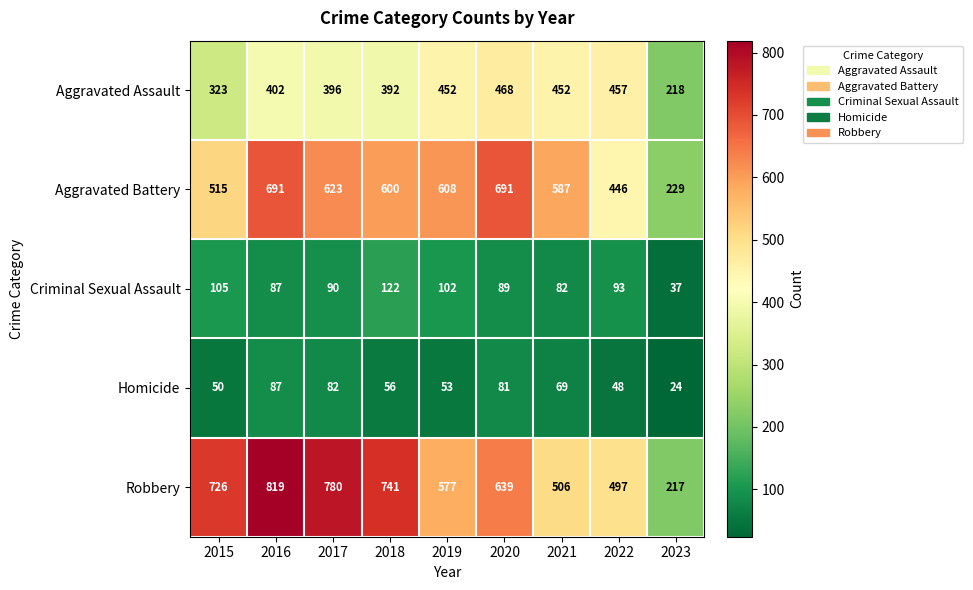

At which label is Criminal Sexual Assault closest to 79?

2021